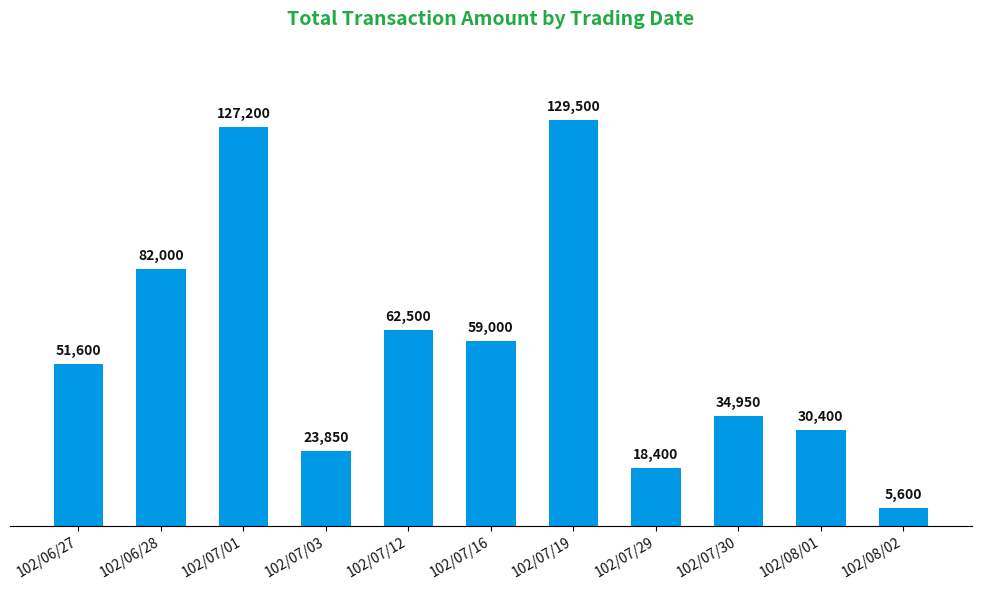

What is the value of the 8th bar from the left?

18400